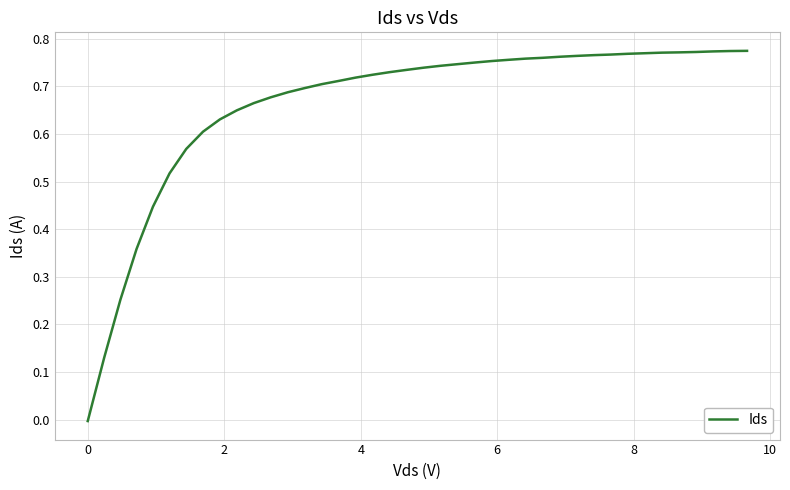

What is the average value?

0.7